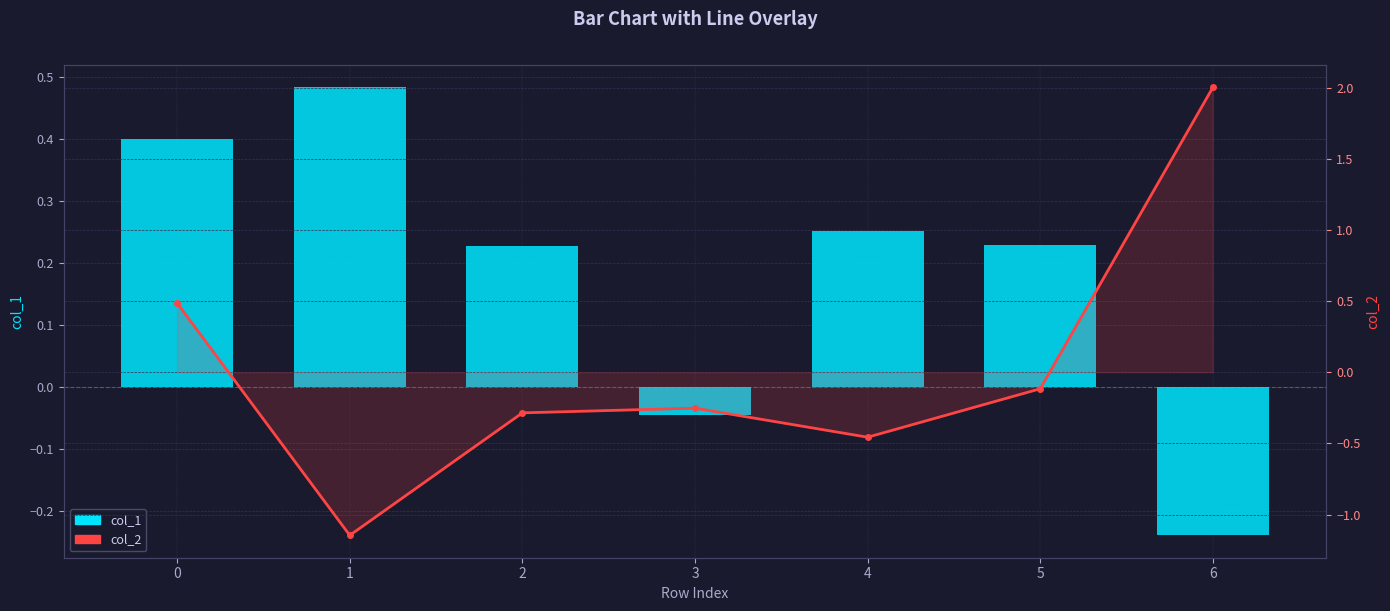

Is it true that col_1 equals 0.3 at 4?

True